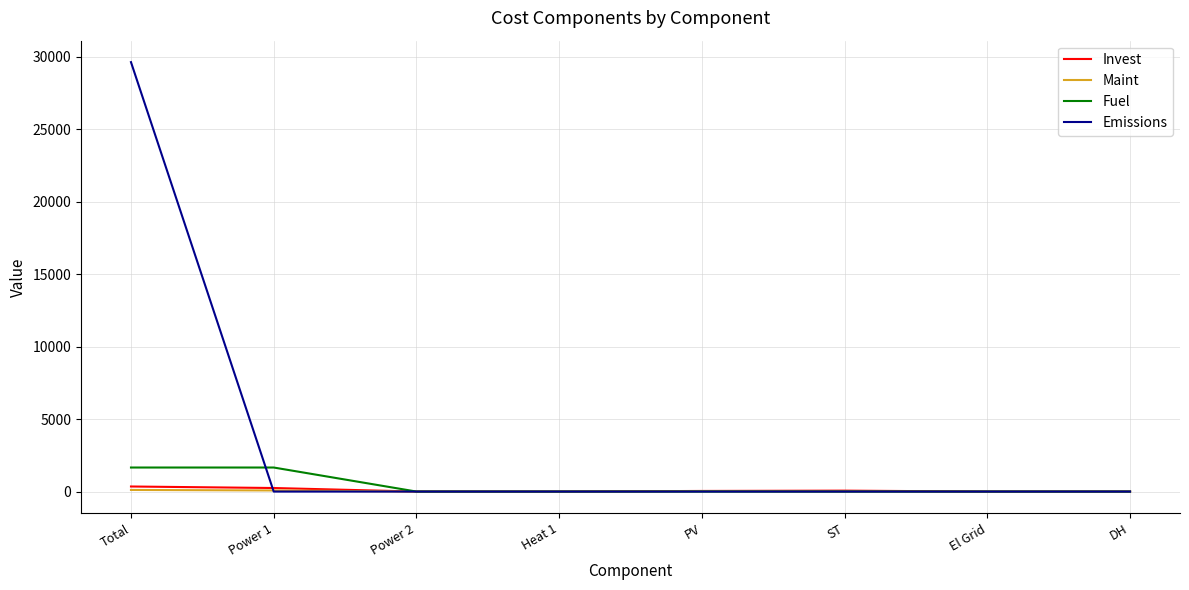

What is the greatest value displayed?

29629.9